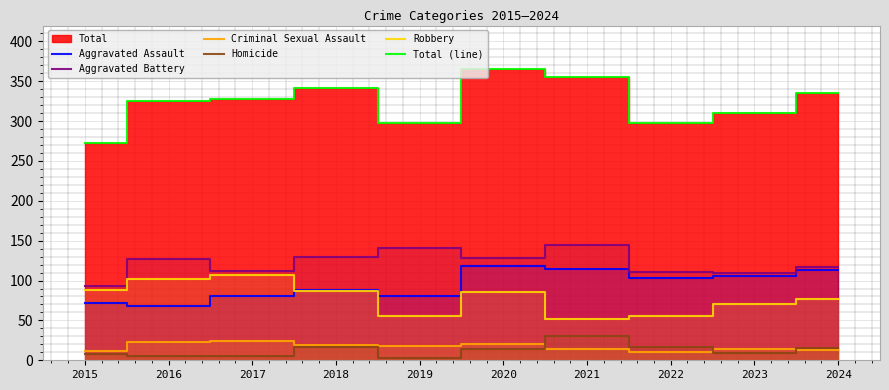

True or false: Aggravated Assault and Homicide intersect in this chart.

False